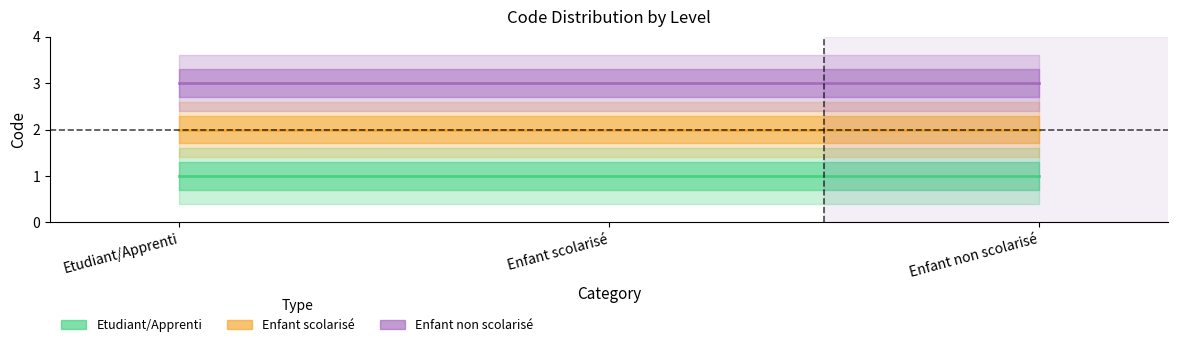

Which category has the lowest value in the Enfant non scolarisé series?

Etudiant/Apprenti